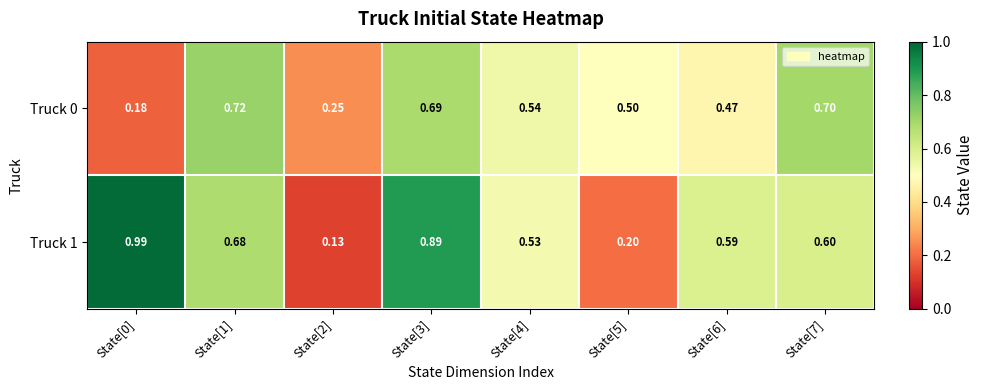

Rank the series at State[3] from highest to lowest value.

Truck 1, Truck 0